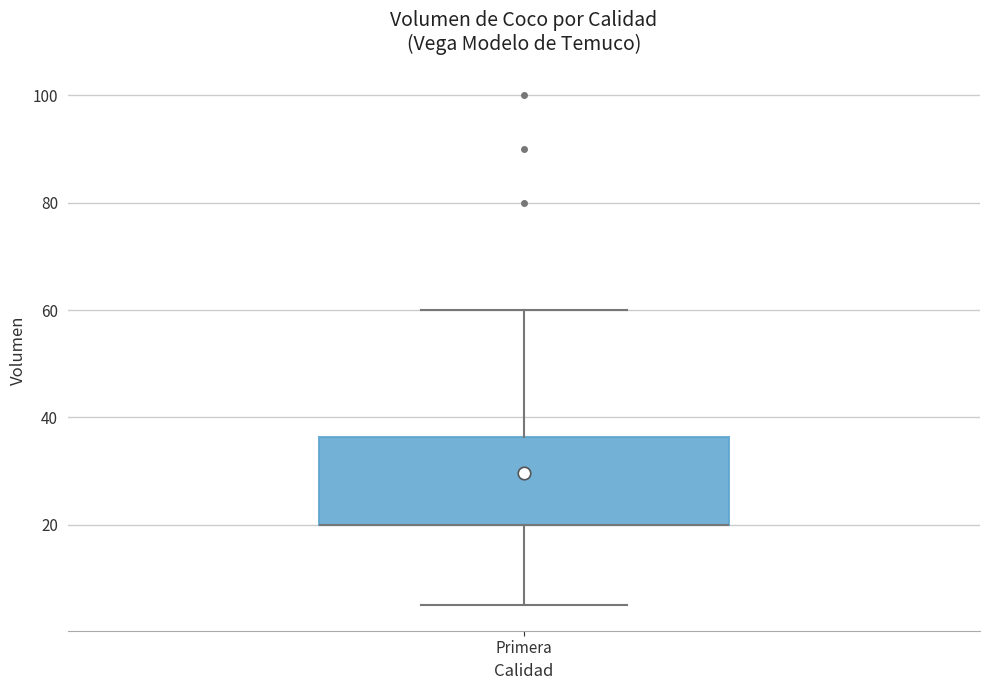

Transcribe this box plot: give where the median line is, the range the box spans, and where the two whiskers end, as read against the y-axis. The values are not printed on the chart, so give them approximately, as read against the axis.

median 20 (drawn on the box's lower edge), box 20 to 36, whiskers 6 to 60